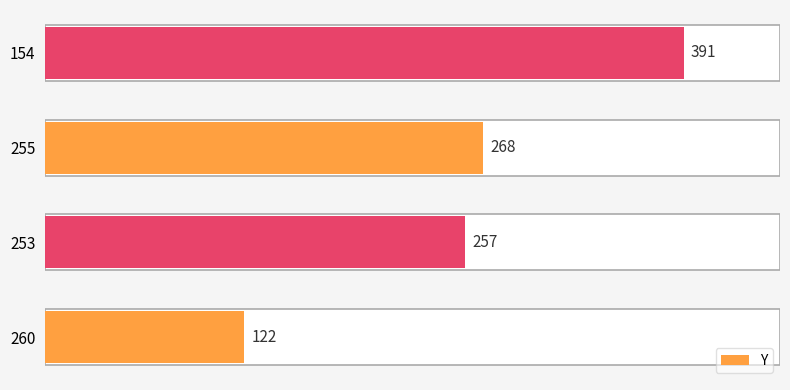

What is the ratio of the value at 260 to the value at 255?

0.5